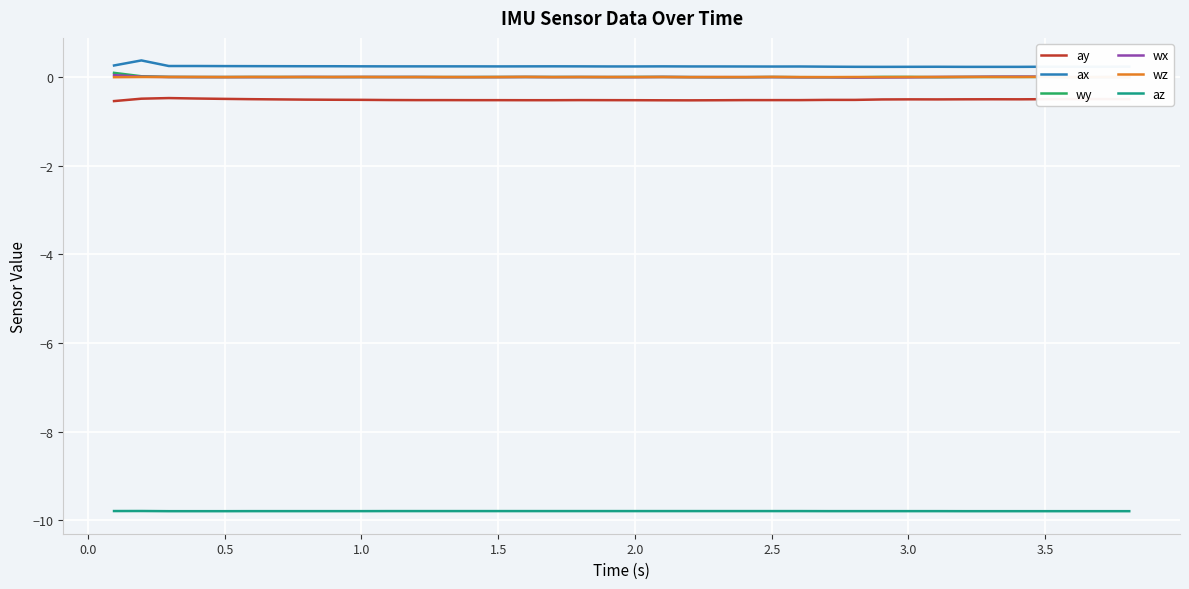

How many lines are shown in the chart?

6